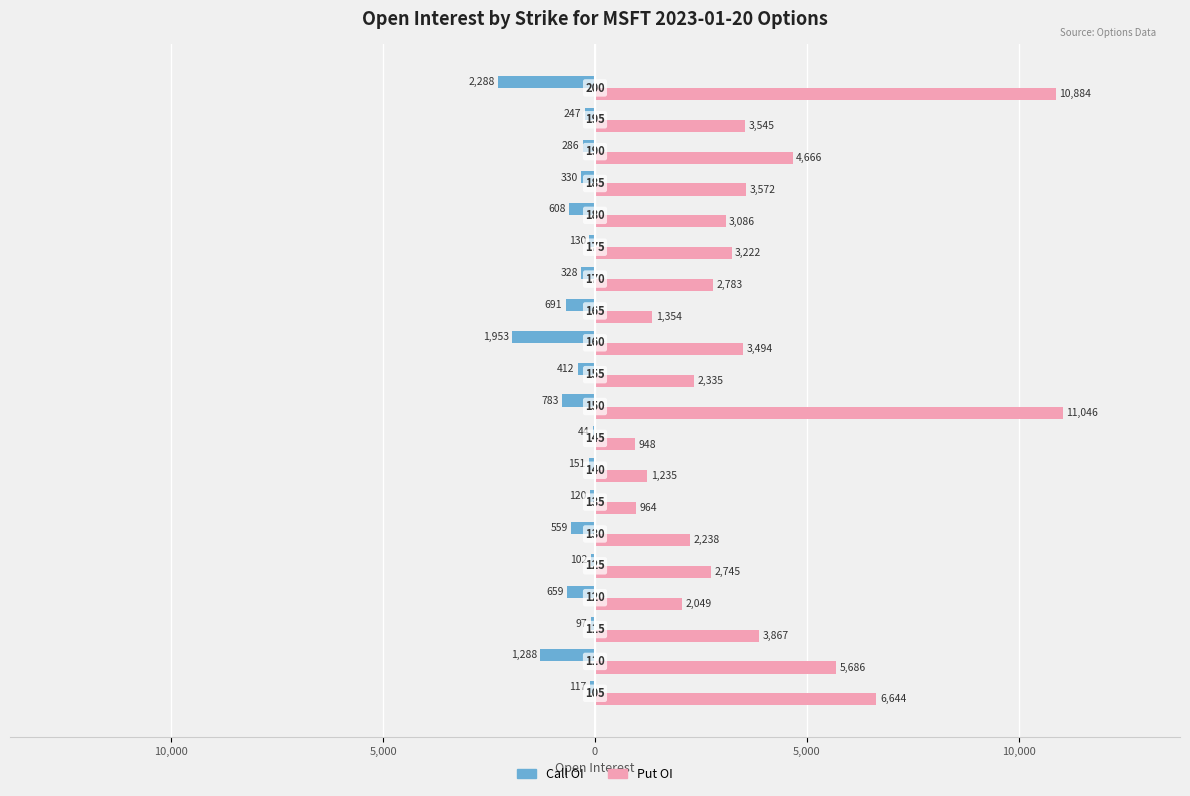

What are all the series names shown in the legend?

Call OI, Put OI